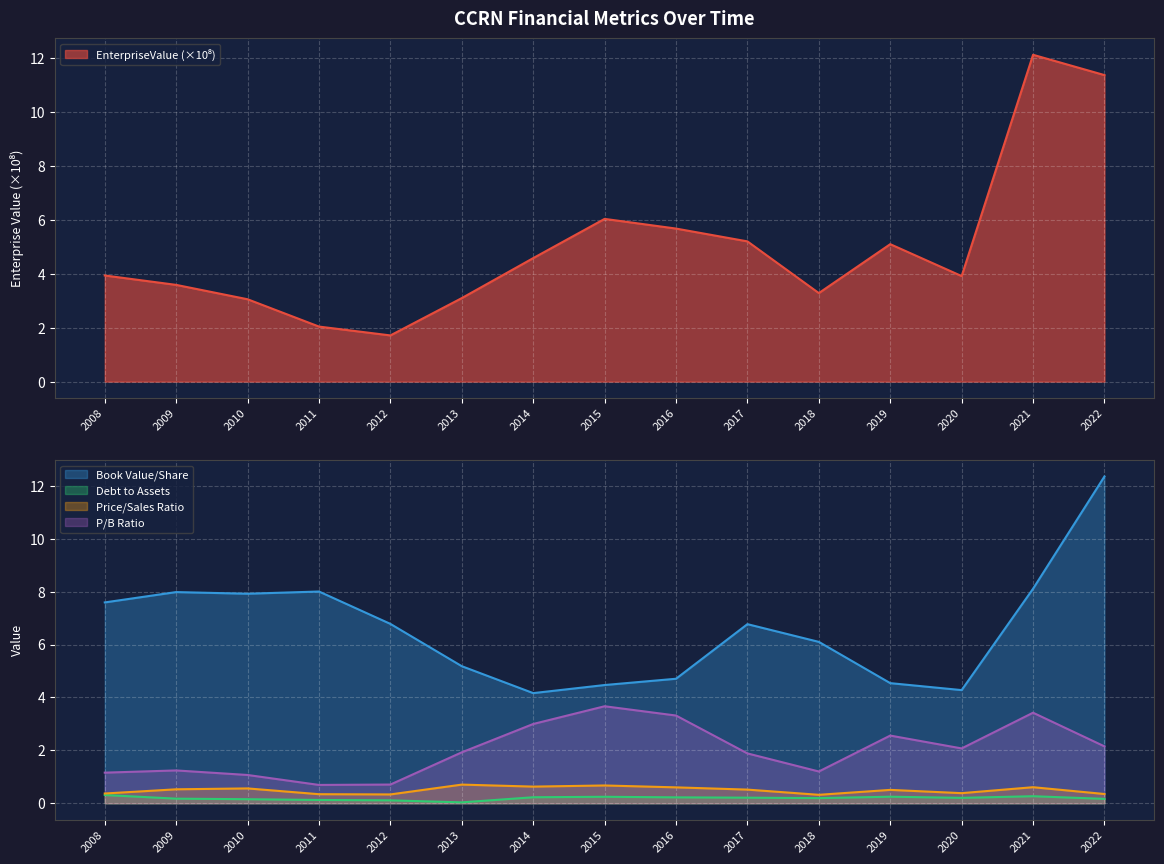

Is it true that priceToSalesRatio equals 0.2 at 2020?

False